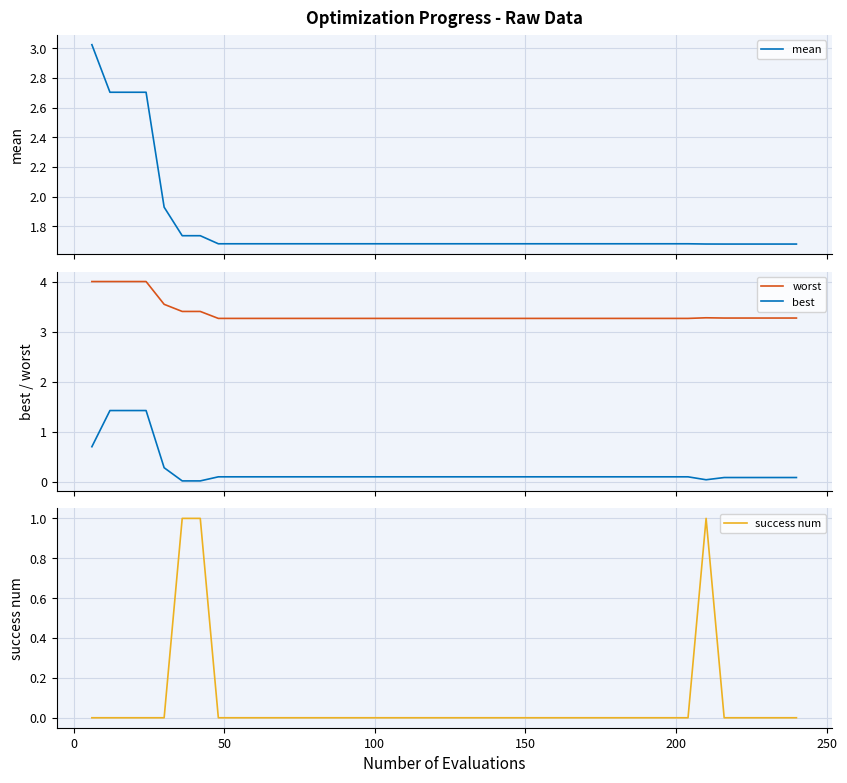

Reading left to right, list all the values displayed in this chart.

mean: 3.0	2.7	2.7	2.7	1.9	1.7	1.7	1.7	1.7	1.7	1.7	1.7	1.7	1.7	1.7	1.7	1.7	1.7	1.7	1.7	1.7	1.7	1.7	1.7	1.7	1.7	1.7	1.7	1.7	1.7	1.7	1.7	1.7	1.7	1.7	1.7	1.7	1.7	1.7	1.7
worst: 4.0	4.0	4.0	4.0	3.5	3.4	3.4	3.3	3.3	3.3	3.3	3.3	3.3	3.3	3.3	3.3	3.3	3.3	3.3	3.3	3.3	3.3	3.3	3.3	3.3	3.3	3.3	3.3	3.3	3.3	3.3	3.3	3.3	3.3	3.3	3.3	3.3	3.3	3.3	3.3
best: 0.7	1.4	1.4	1.4	0.3	0.0	0.0	0.1	0.1	0.1	0.1	0.1	0.1	0.1	0.1	0.1	0.1	0.1	0.1	0.1	0.1	0.1	0.1	0.1	0.1	0.1	0.1	0.1	0.1	0.1	0.1	0.1	0.1	0.1	0.0	0.1	0.1	0.1	0.1	0.1
success num: 0.0	0.0	0.0	0.0	0.0	1.0	1.0	0.0	0.0	0.0	0.0	0.0	0.0	0.0	0.0	0.0	0.0	0.0	0.0	0.0	0.0	0.0	0.0	0.0	0.0	0.0	0.0	0.0	0.0	0.0	0.0	0.0	0.0	0.0	1.0	0.0	0.0	0.0	0.0	0.0